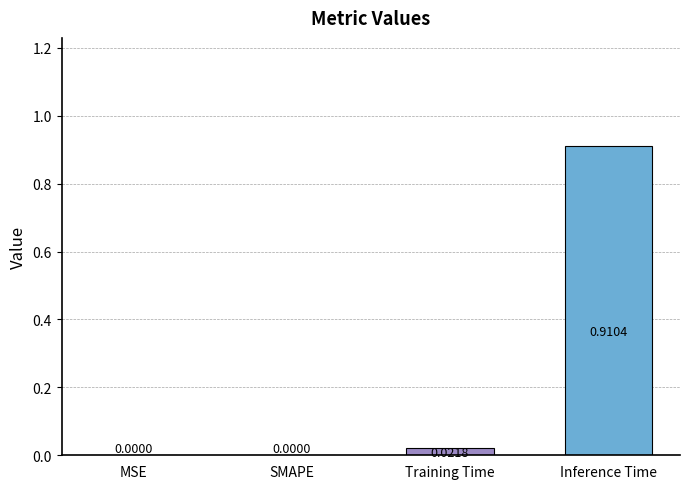

What is the change in value from MSE to Inference Time?

+0.9